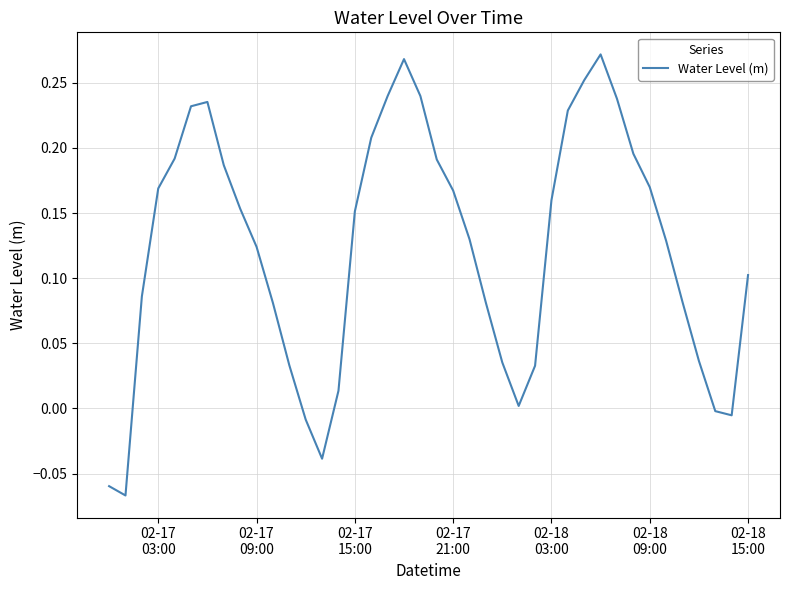

Does the chart display data point markers on the line(s)?

No